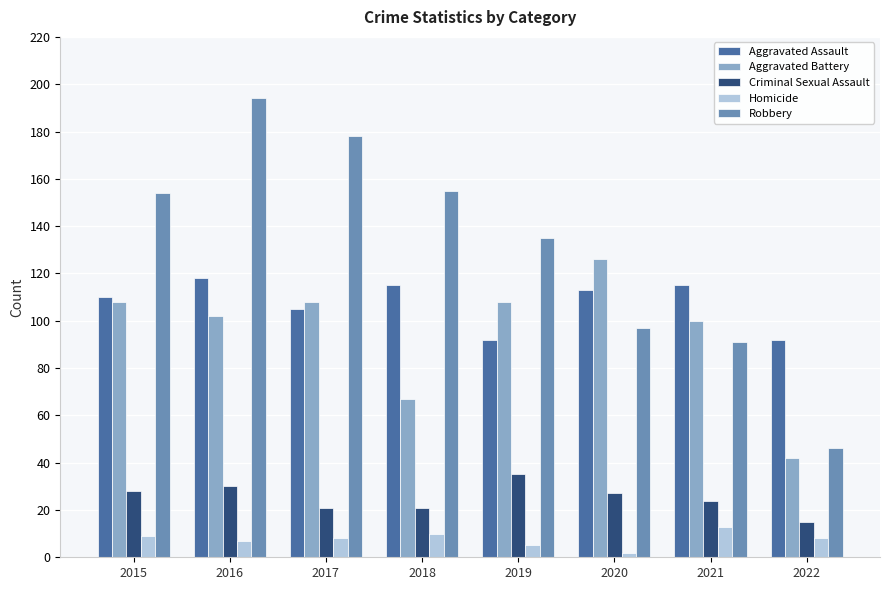

Rank the series by their maximum value, from lowest to highest.

Homicide, Criminal Sexual Assault, Aggravated Assault, Aggravated Battery, Robbery